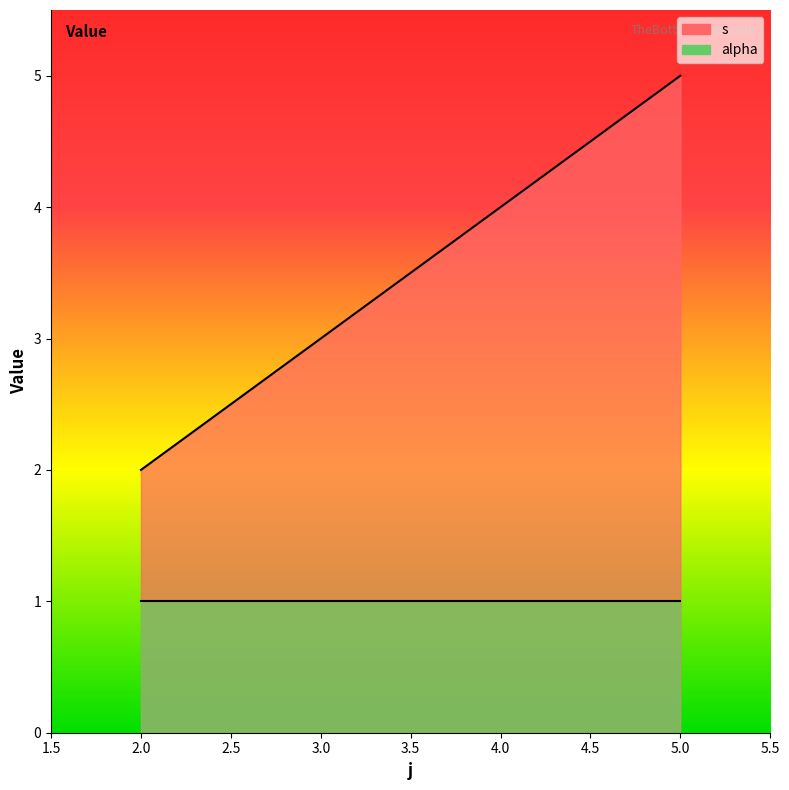

What is the difference between the maximum and minimum values?

3